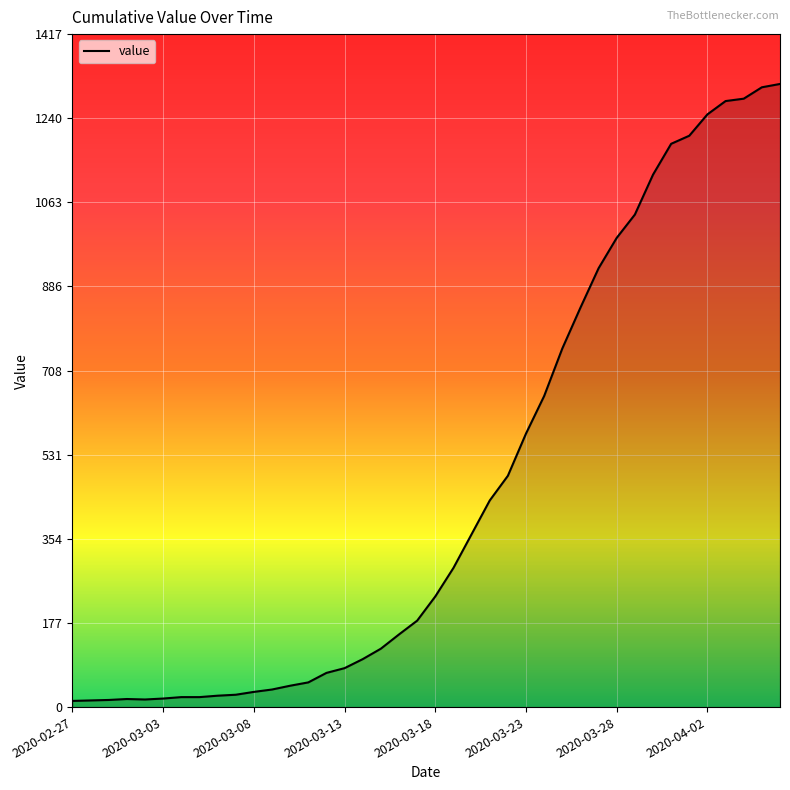

What is the difference between the maximum and minimum values?

1299